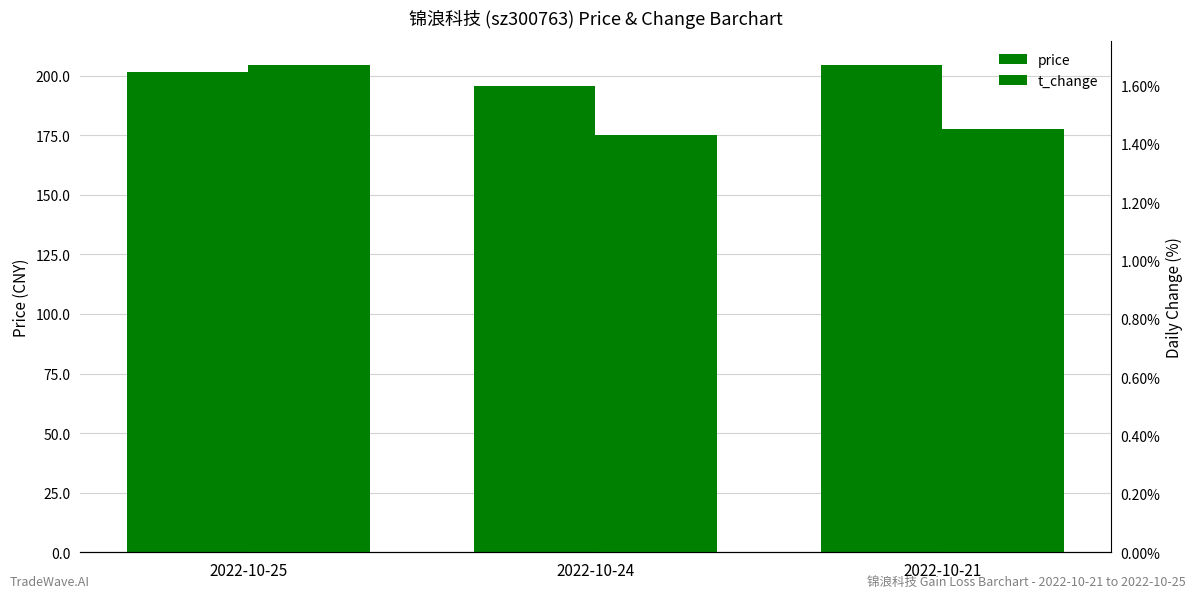

What is the difference between the highest and lowest values at 2022-10-21?

203.0